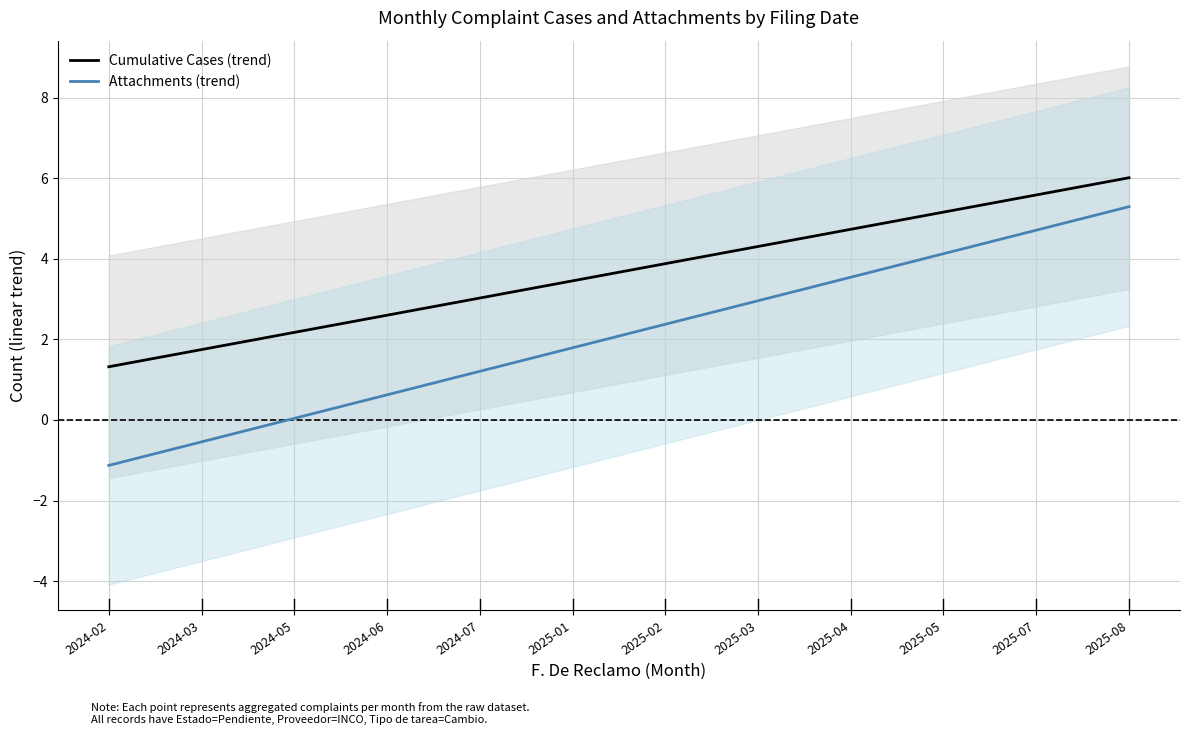

Between 2025-01 and 2025-07, which series saw the biggest shift?

Attachments (trend)